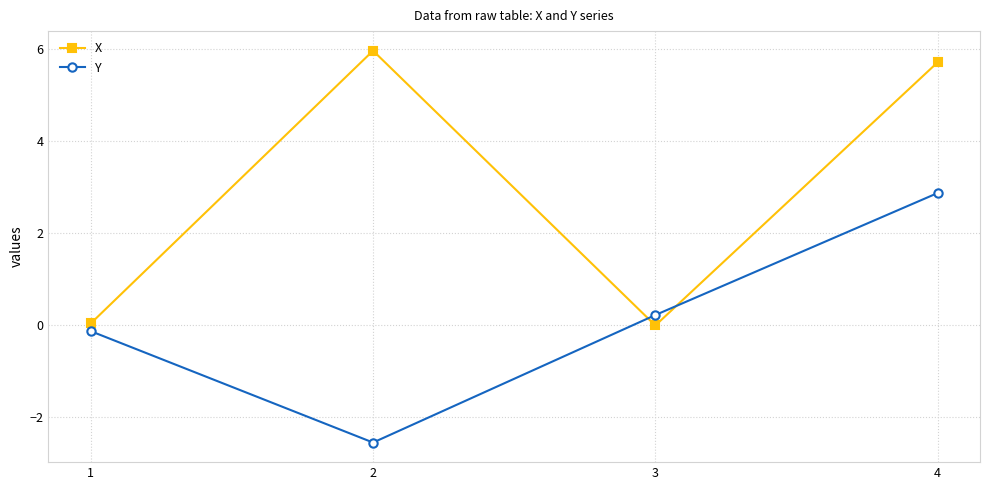

How many interior local peaks does the X series have?

1